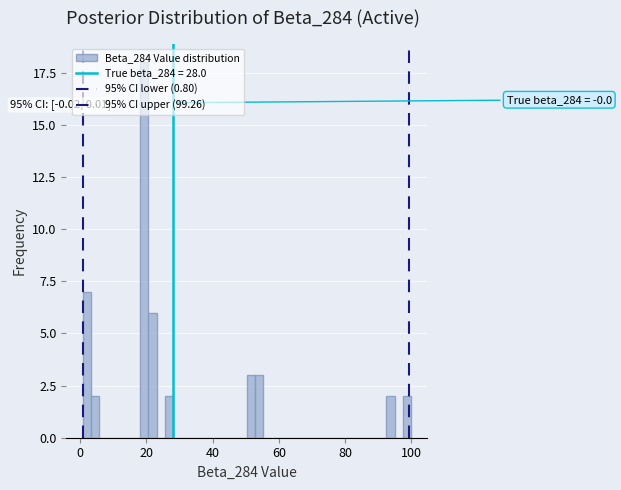

Read against the x-axis, roughly where is the centre of the tallest bar?

20